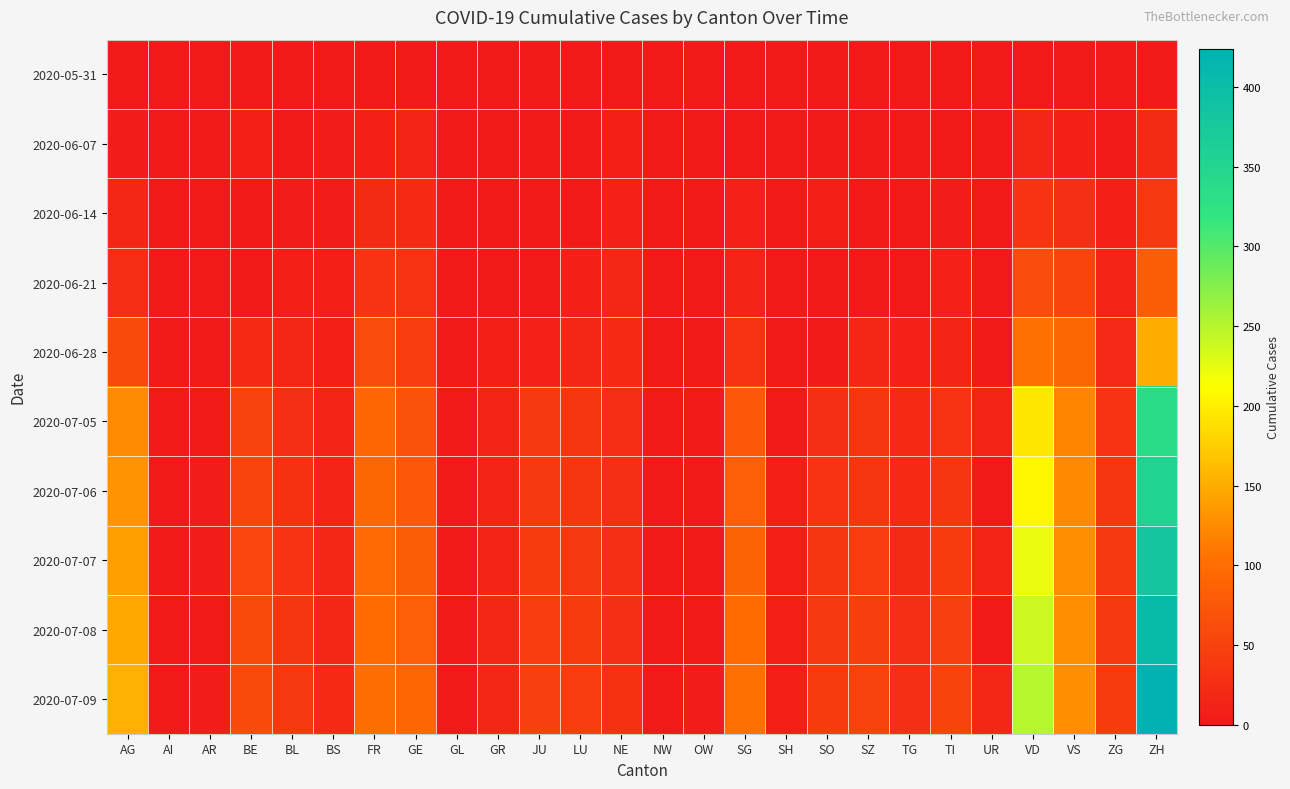

Reading left to right, transcribe all the data shown in this chart.

2020-05-31: AG=0	AI=0	AR=0	BE=0	BL=0	BS=0	FR=0	GE=0	GL=0	GR=0	JU=0	LU=0	NE=0	NW=0	OW=0	SG=0	SH=0	SO=0	SZ=0	TG=0	TI=0	UR=0	VD=0	VS=0	ZG=0	ZH=0
2020-06-07: AG=5	AI=0	AR=0	BE=8	BL=3	BS=4	FR=9	GE=13	GL=0	GR=1	JU=0	LU=1	NE=7	NW=0	OW=0	SG=2	SH=0	SO=0	SZ=0	TG=0	TI=1	UR=0	VD=15	VS=9	ZG=0	ZH=23
2020-06-14: AG=16	AI=0	AR=0	BE=0	BL=4	BS=5	FR=22	GE=20	GL=0	GR=2	JU=1	LU=3	NE=11	NW=0	OW=0	SG=10	SH=0	SO=8	SZ=1	TG=1	TI=6	UR=0	VD=32	VS=27	ZG=9	ZH=38
2020-06-21: AG=26	AI=0	AR=0	BE=0	BL=7	BS=7	FR=32	GE=31	GL=0	GR=2	JU=3	LU=9	NE=18	NW=0	OW=0	SG=13	SH=0	SO=0	SZ=2	TG=2	TI=10	UR=0	VD=60	VS=52	ZG=13	ZH=80
2020-06-28: AG=59	AI=0	AR=0	BE=21	BL=16	BS=7	FR=61	GE=44	GL=0	GR=7	JU=11	LU=17	NE=20	NW=0	OW=0	SG=30	SH=0	SO=0	SZ=16	TG=11	TI=12	UR=0	VD=105	VS=93	ZG=19	ZH=152
2020-07-05: AG=125	AI=0	AR=0	BE=49	BL=27	BS=12	FR=92	GE=69	GL=0	GR=12	JU=39	LU=36	NE=26	NW=0	OW=0	SG=76	SH=0	SO=28	SZ=35	TG=21	TI=31	UR=12	VD=194	VS=120	ZG=33	ZH=337
2020-07-06: AG=132	AI=0	AR=4	BE=52	BL=29	BS=12	FR=94	GE=76	GL=1	GR=13	JU=39	LU=36	NE=27	NW=0	OW=2	SG=83	SH=7	SO=32	SZ=35	TG=21	TI=36	UR=0	VD=207	VS=123	ZG=36	ZH=356
2020-07-07: AG=140	AI=0	AR=4	BE=53	BL=32	BS=15	FR=96	GE=80	GL=2	GR=14	JU=41	LU=37	NE=27	NW=0	OW=2	SG=89	SH=8	SO=35	SZ=42	TG=23	TI=40	UR=14	VD=223	VS=126	ZG=38	ZH=382
2020-07-08: AG=147	AI=0	AR=0	BE=57	BL=35	BS=18	FR=99	GE=84	GL=2	GR=16	JU=44	LU=40	NE=27	NW=1	OW=2	SG=98	SH=8	SO=39	SZ=46	TG=27	TI=48	UR=0	VD=238	VS=126	ZG=39	ZH=405
2020-07-09: AG=153	AI=0	AR=5	BE=59	BL=38	BS=21	FR=100	GE=92	GL=3	GR=18	JU=47	LU=43	NE=29	NW=1	OW=5	SG=104	SH=8	SO=41	SZ=49	TG=27	TI=50	UR=16	VD=250	VS=128	ZG=41	ZH=424